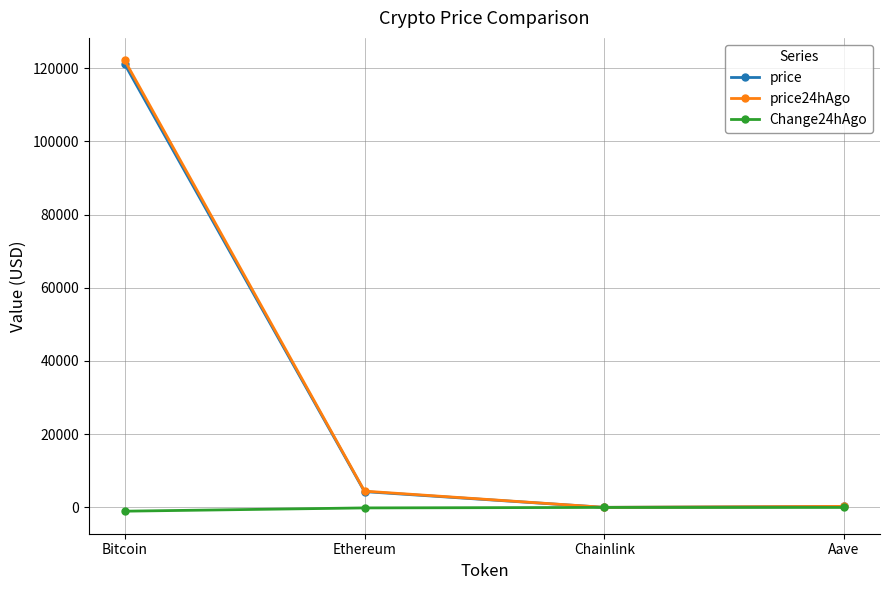

Is this an area chart (filled region under the line)?

No